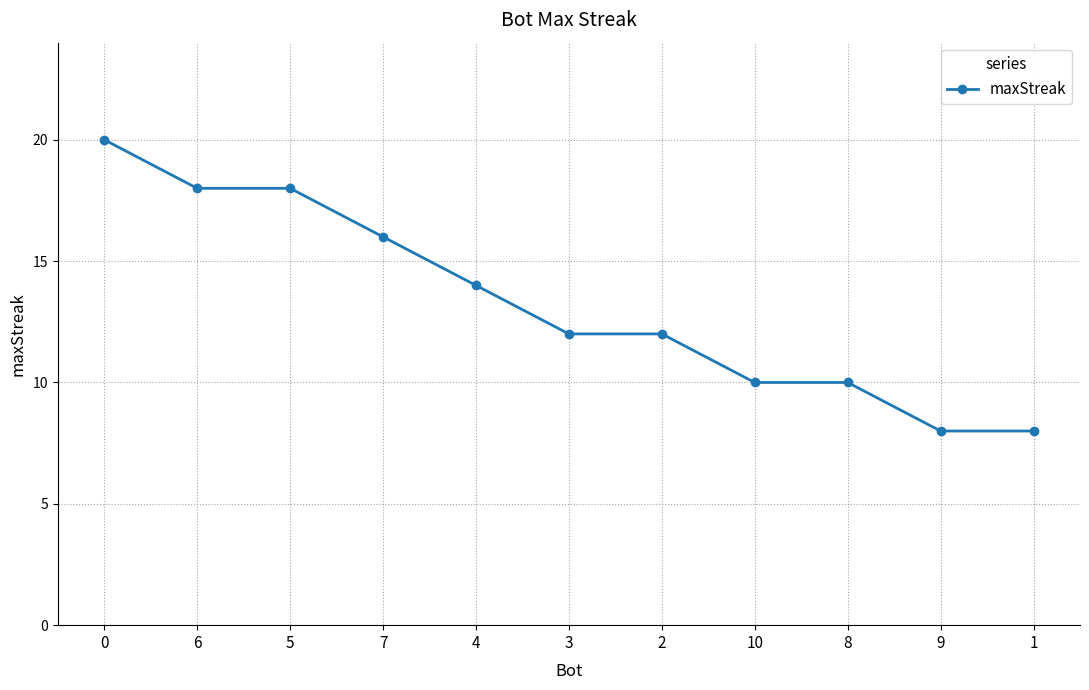

Reading left to right, extract all data points from this chart.

20	18	18	16	14	12	12	10	10	8	8